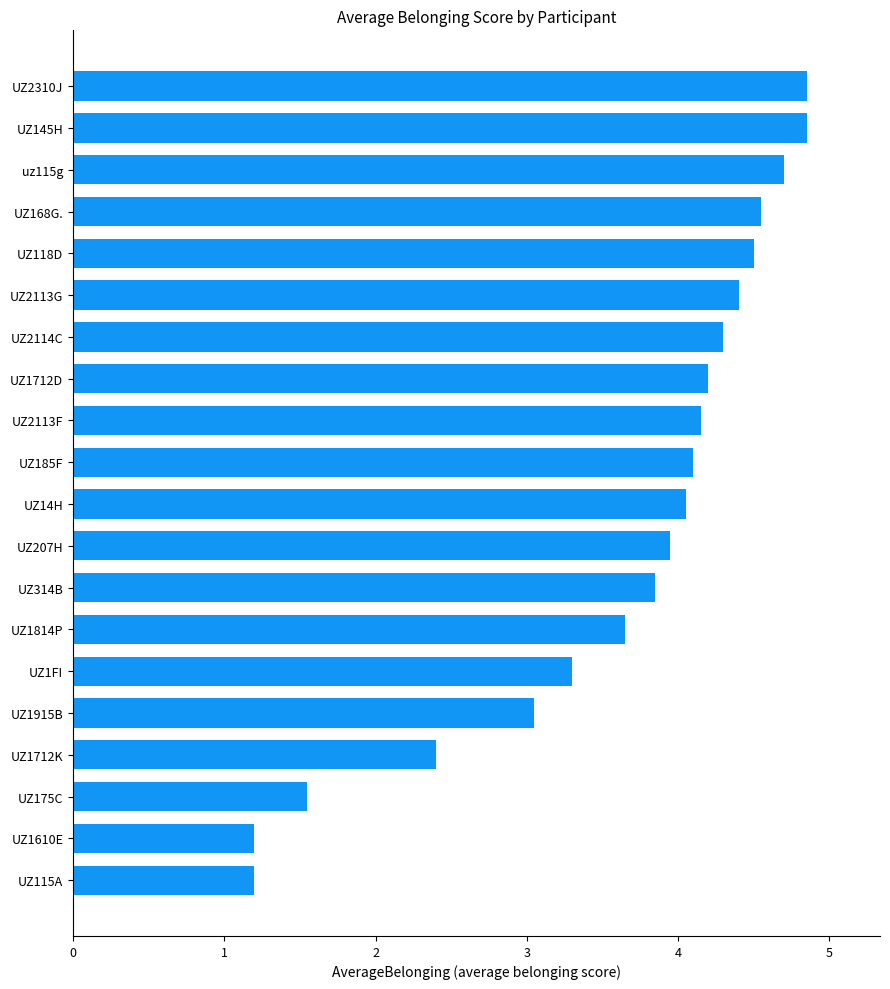

What is the smallest value displayed?

1.2